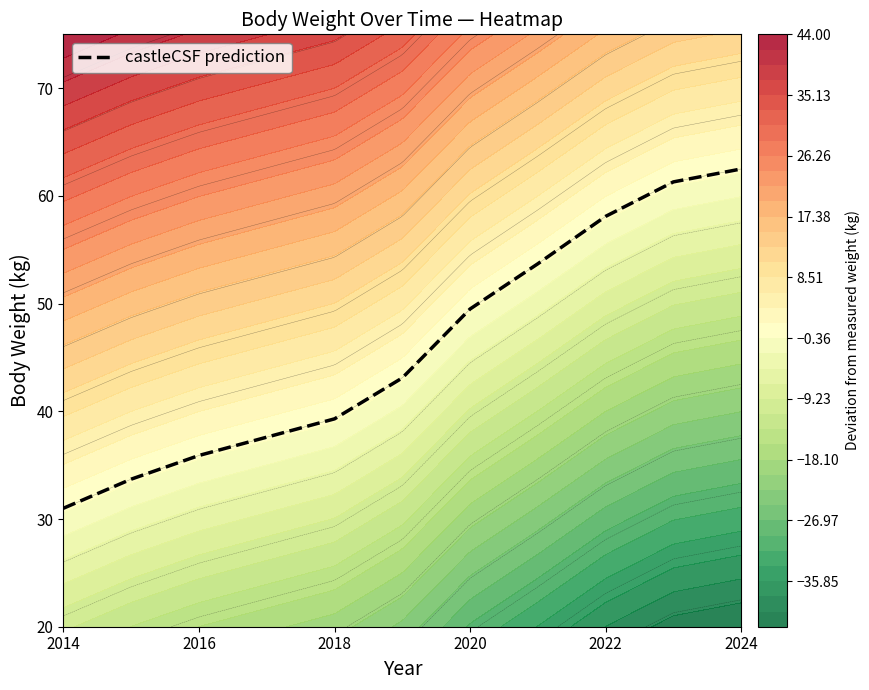

The castleCSF prediction series shows 37.0 at 2022. True or false?

False